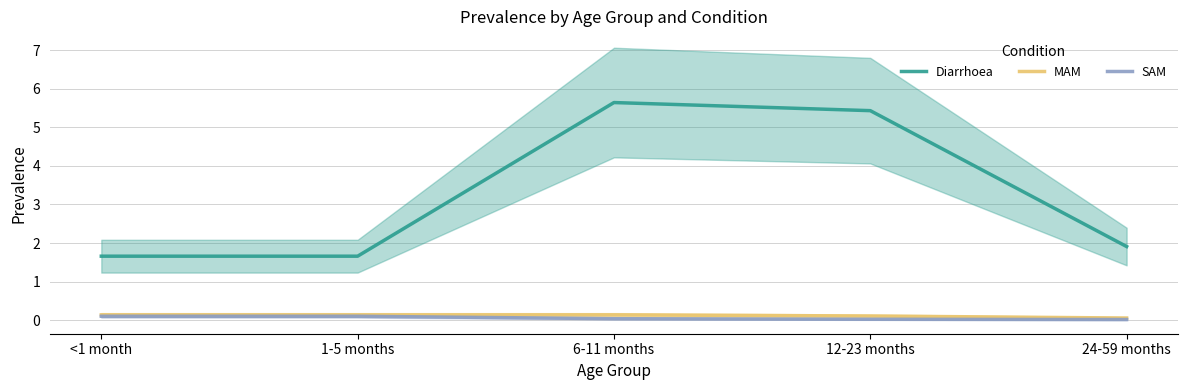

True or false: MAM and SAM cross at least once.

False